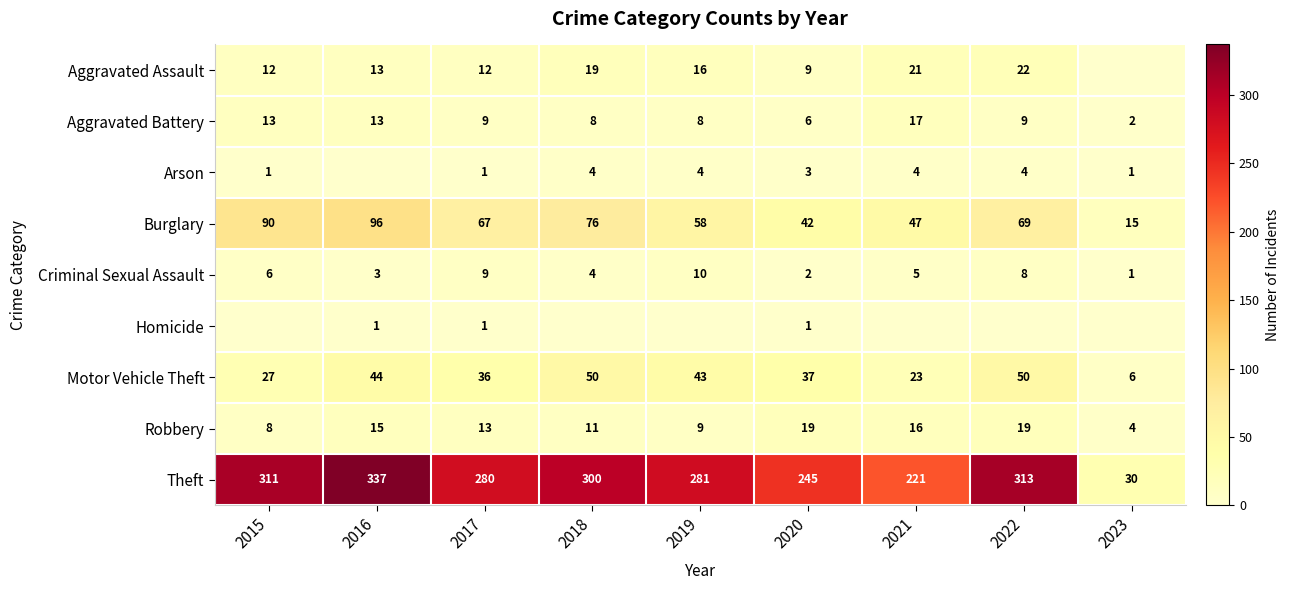

Read the Motor Vehicle Theft value at 2017, to the nearest 5.

35